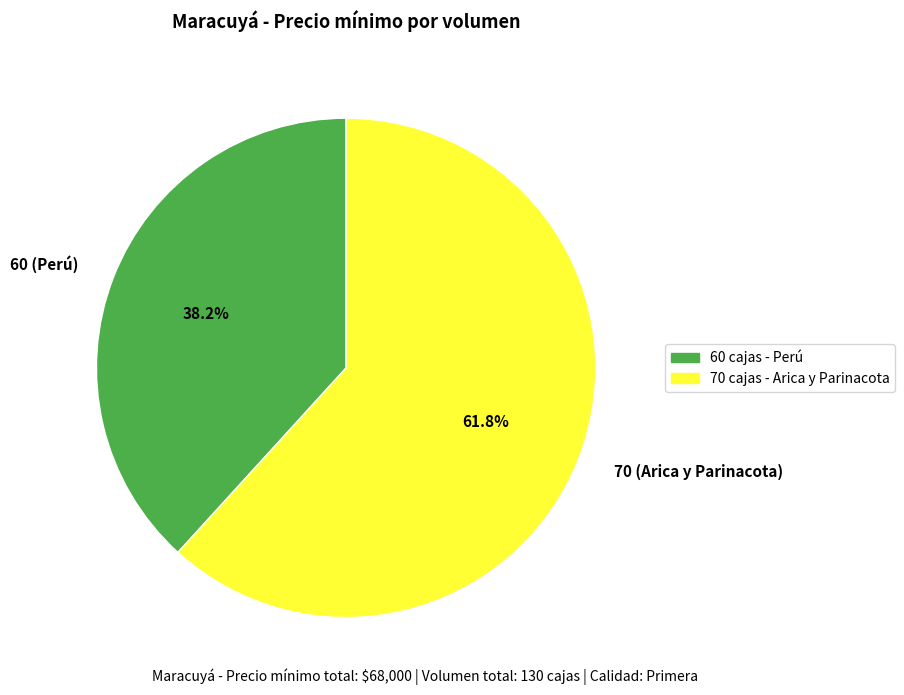

Which slice is the largest?

70 (Arica y Parinacota)